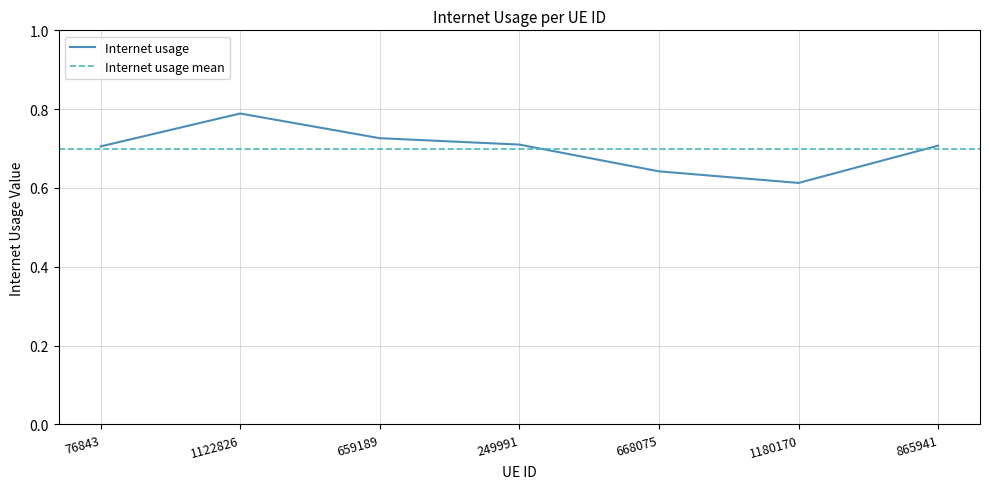

Reading left to right, what are all the values shown in this chart?

0.7	0.8	0.7	0.7	0.6	0.6	0.7